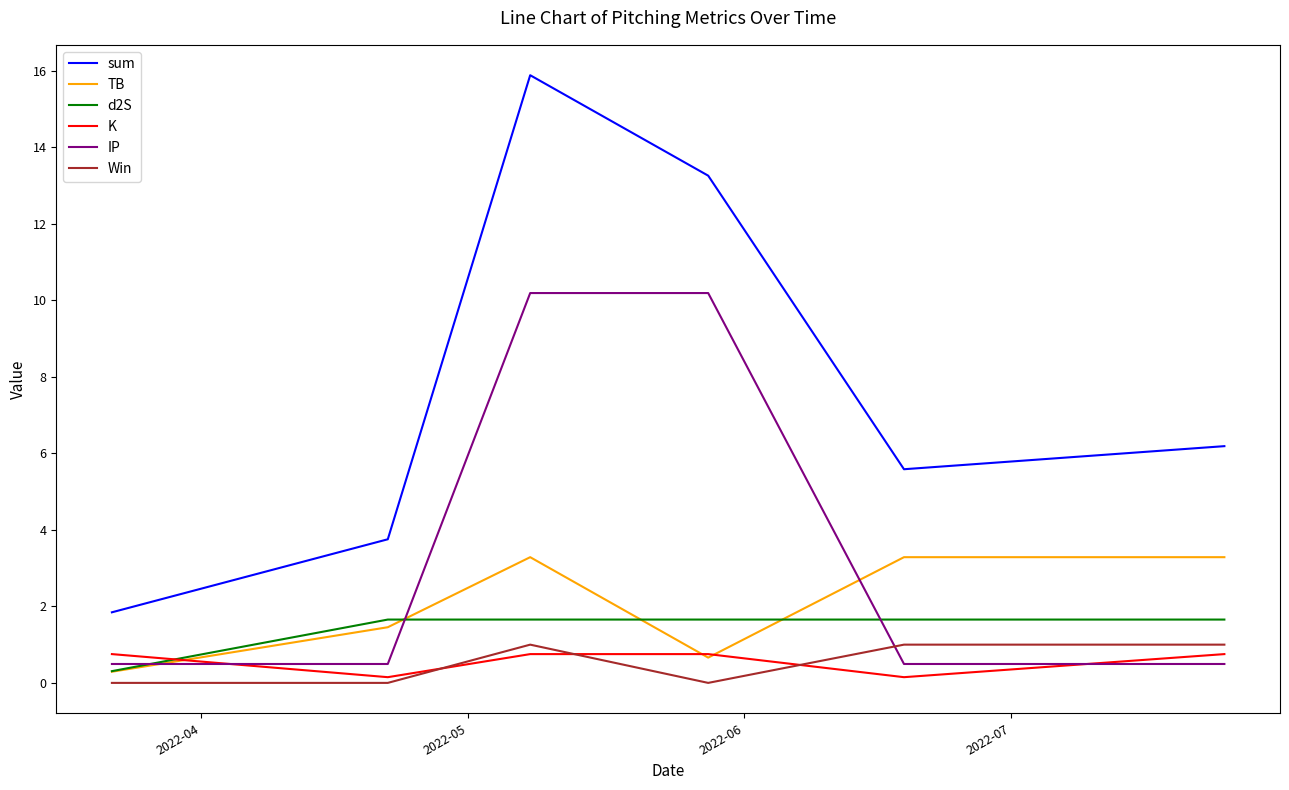

Which series has the largest total across all categories?

sum